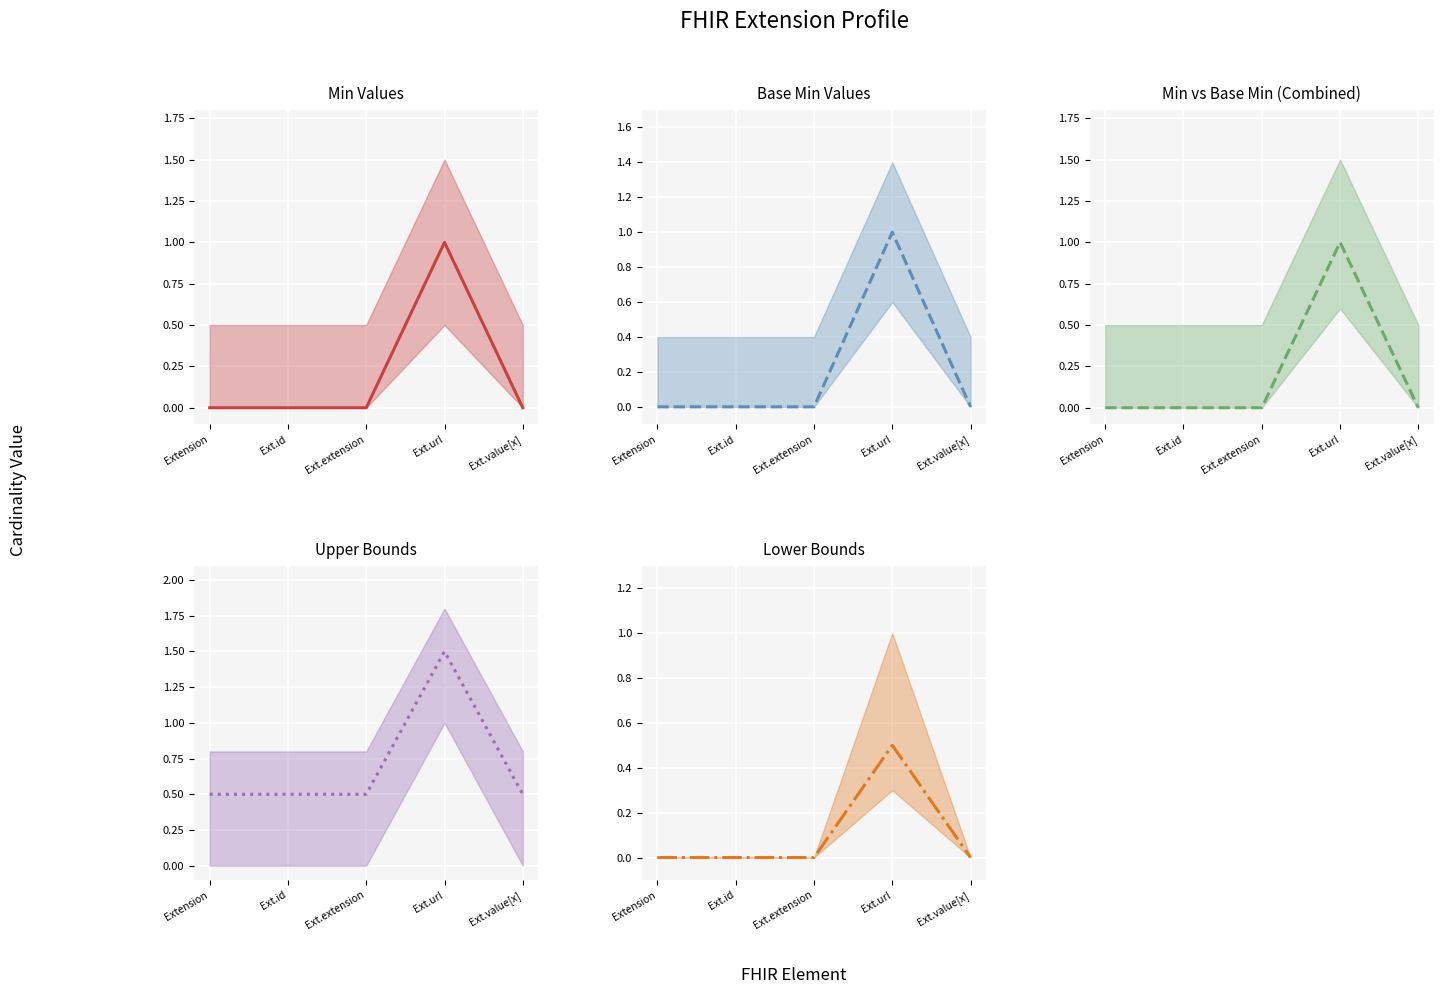

Reading left to right, what are all the values shown in this chart?

Min Values: Extension=0.0	Ext.id=0.0	Ext.extension=0.0	Ext.url=1.0	Ext.value[x]=0.0
Base Min Values: Extension=0.0	Ext.id=0.0	Ext.extension=0.0	Ext.url=1.0	Ext.value[x]=0.0
Min vs Base Min (Combined): Extension=0.0	Ext.id=0.0	Ext.extension=0.0	Ext.url=1.0	Ext.value[x]=0.0
Upper Bounds: Extension=0.5	Ext.id=0.5	Ext.extension=0.5	Ext.url=1.5	Ext.value[x]=0.5
Lower Bounds: Extension=0.0	Ext.id=0.0	Ext.extension=0.0	Ext.url=0.5	Ext.value[x]=0.0